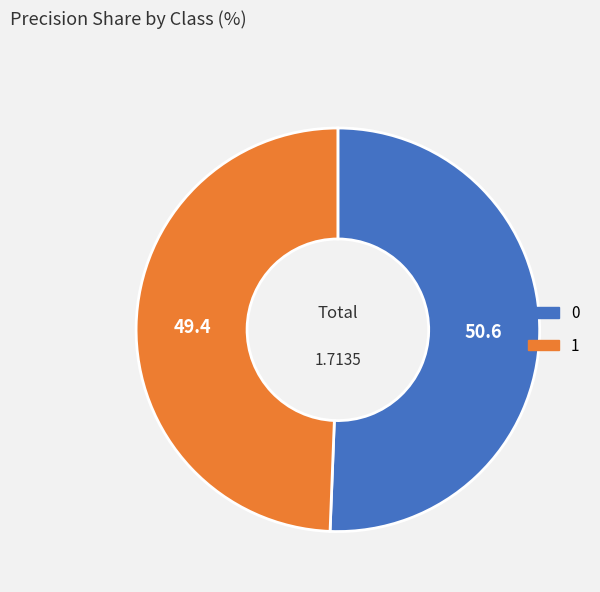

Which slice is the smallest?

1